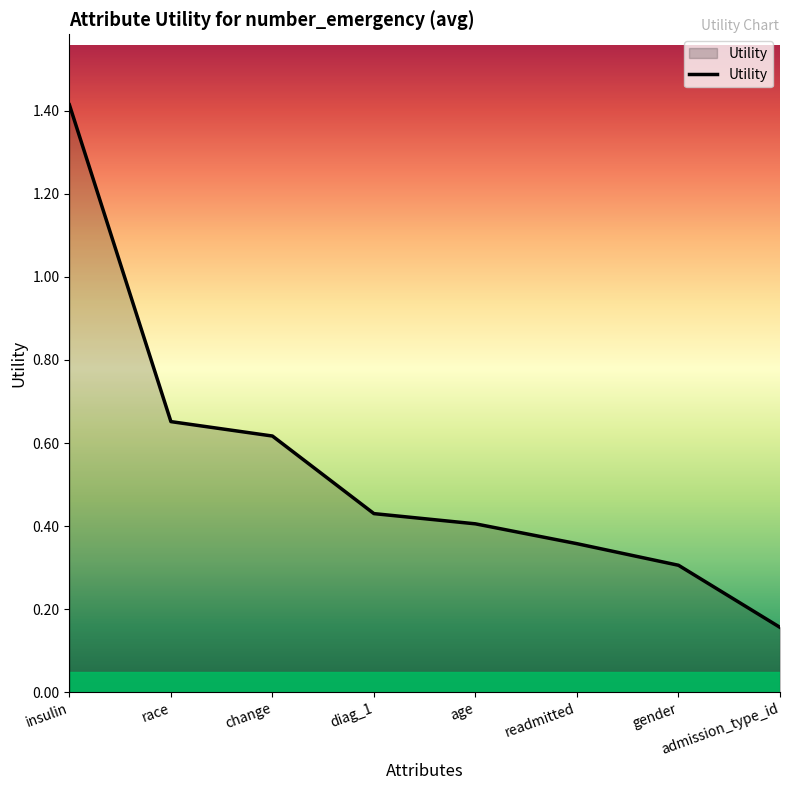

What is the change in value from change to admission_type_id?

-0.5